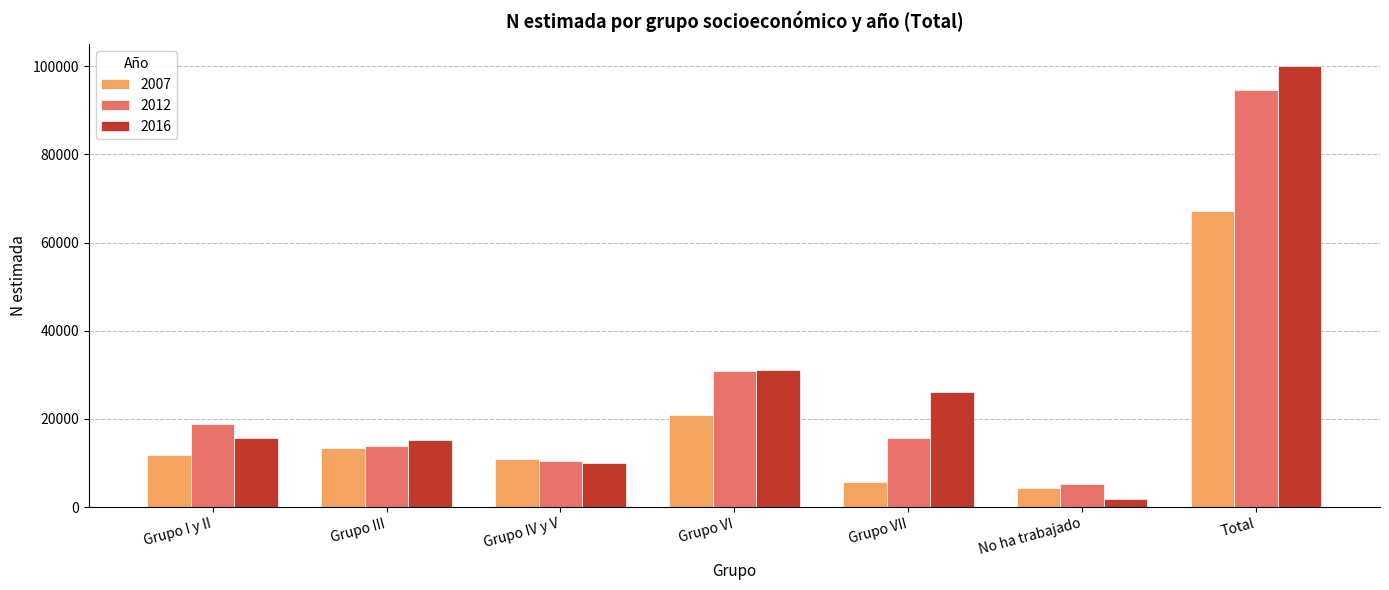

What is the difference between the highest and lowest values at Grupo VII?

20343